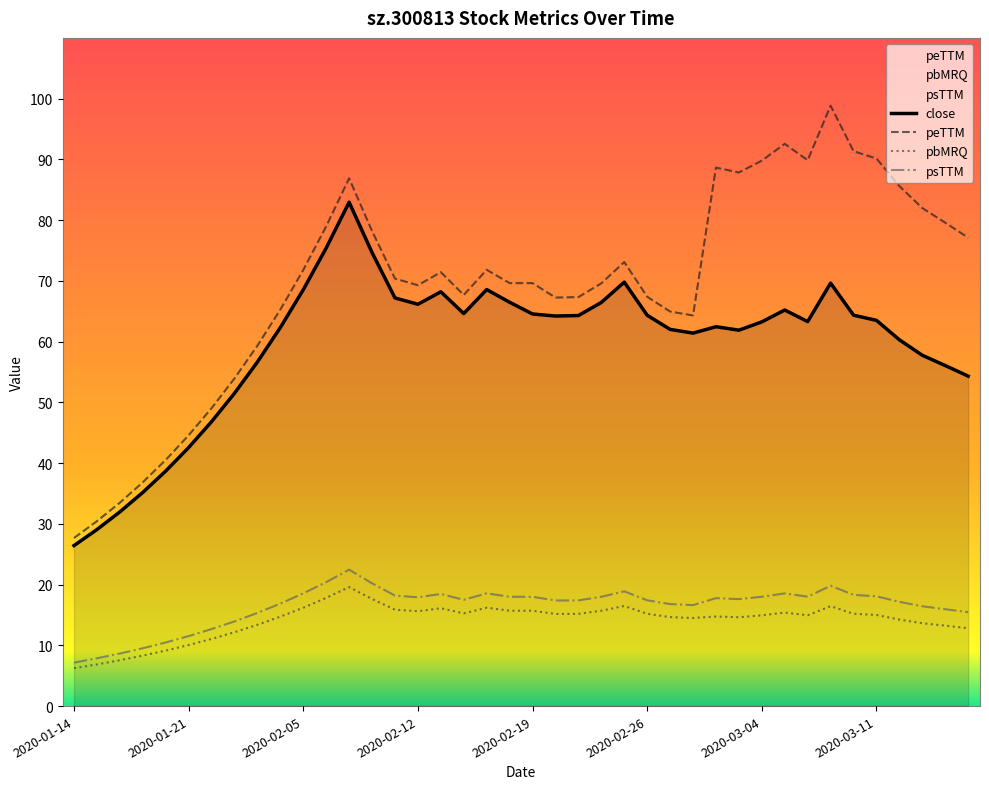

The value at 2020-02-03 is 56.6. True or false?

True